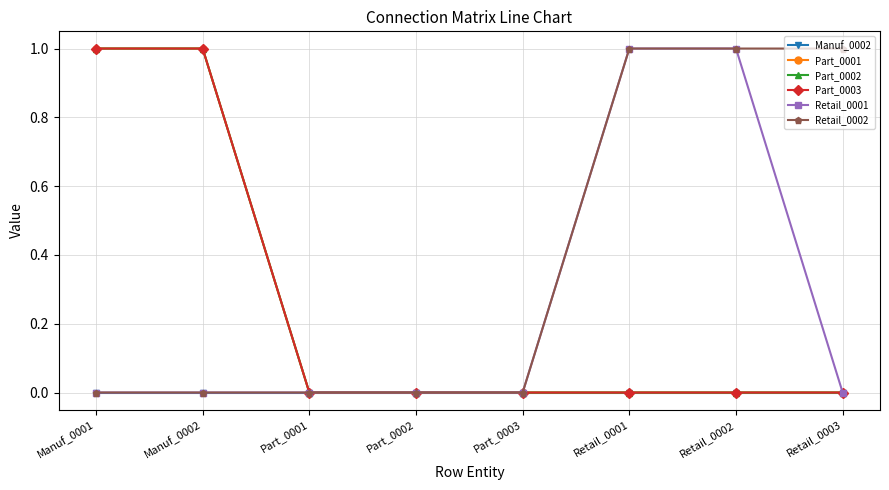

What is the sum of all Part_0001 values?

2